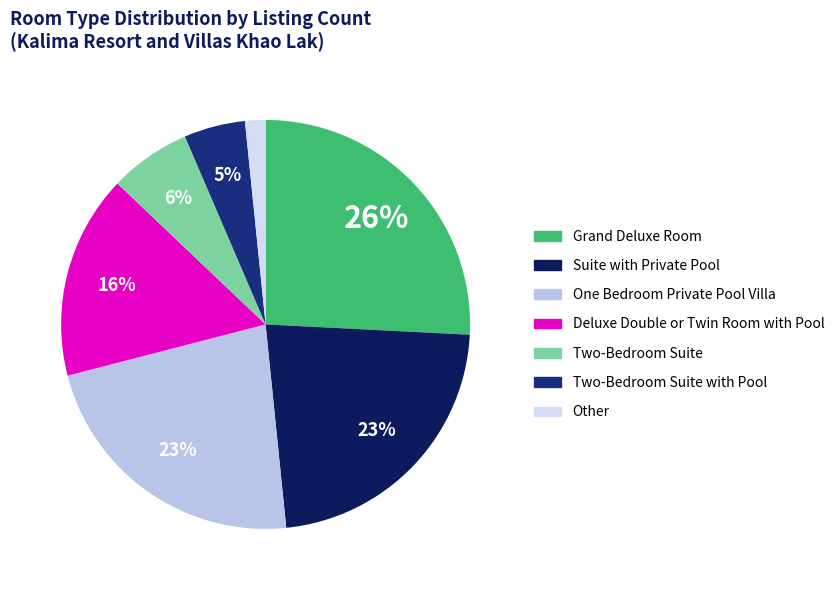

Is there a majority slice in this chart?

No